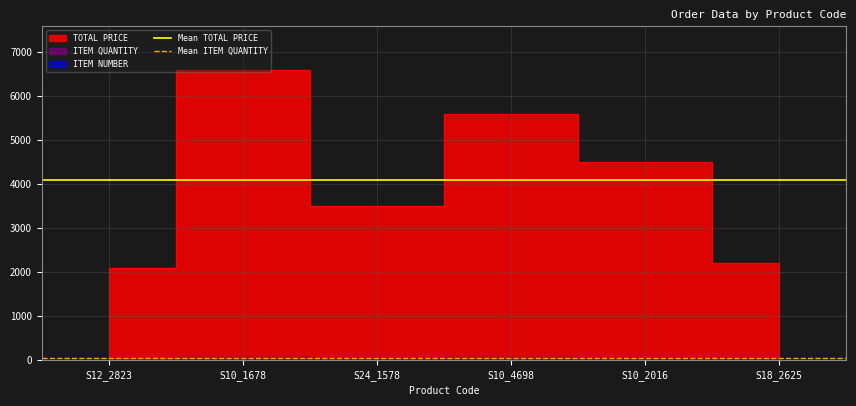

True or false: Mean ITEM QUANTITY has a value of 10.2 at S10_1678.

False